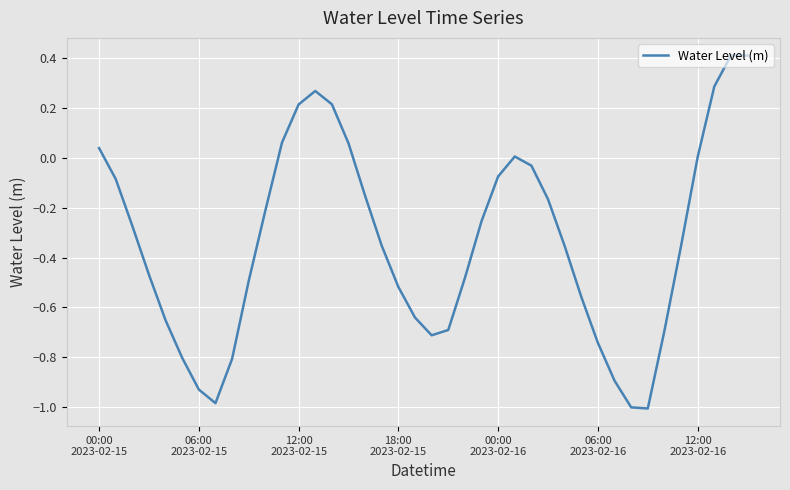

What is the smallest value displayed?

-1.0